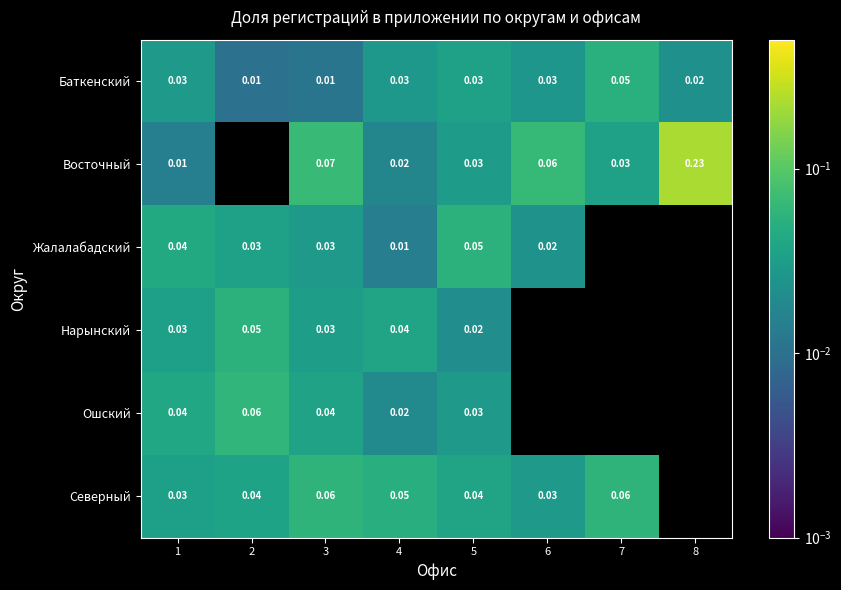

Is the value of Жалалабадский at 1 greater than the value of Северный at 7?

No